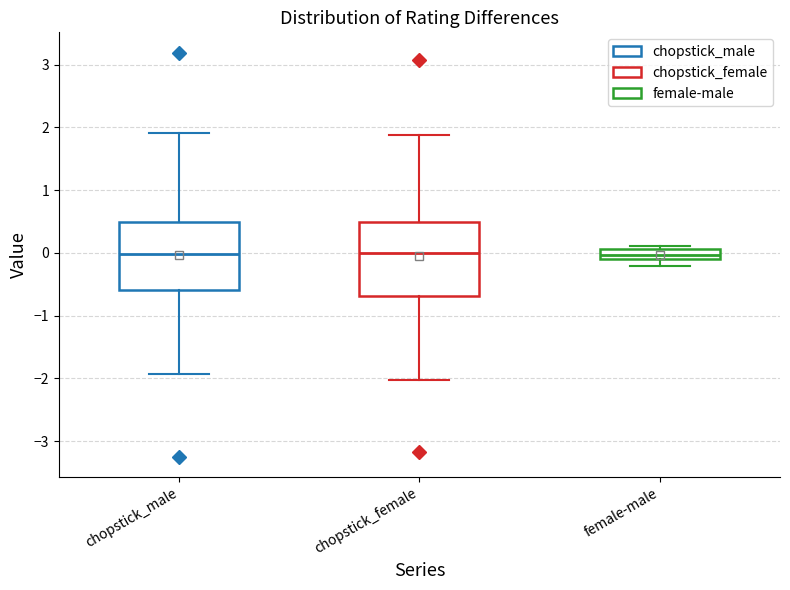

Where is the upper edge of the box for chopstick_female on the y-axis? The values are not printed on the chart, so give them approximately, as read against the axis.

0.5